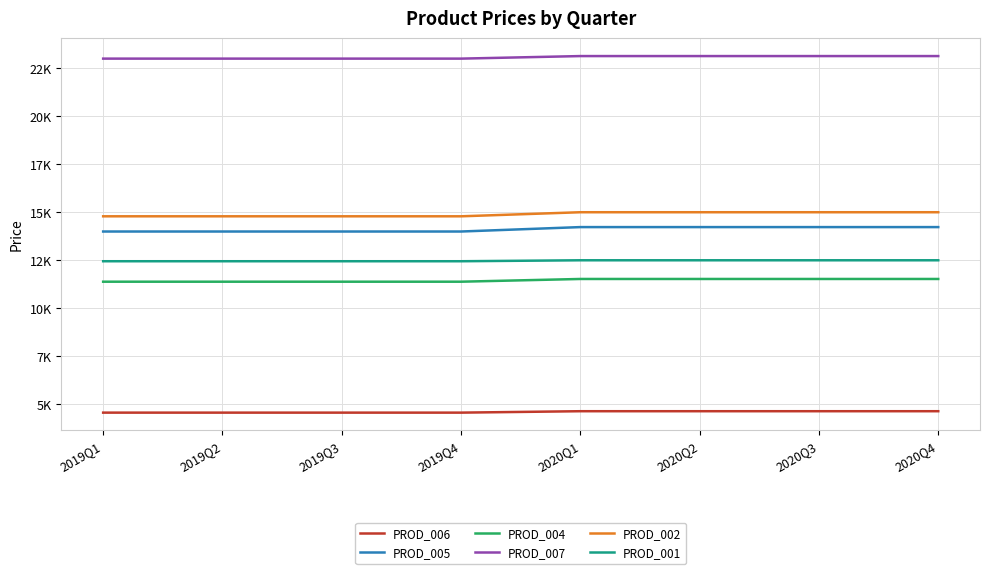

At which category is the sum across all series the highest?

2020Q1